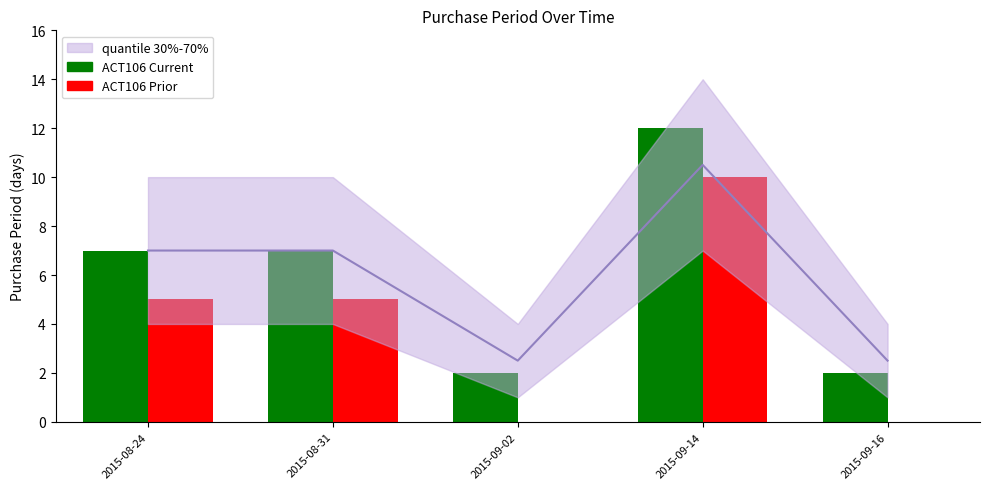

True or false: ACT106 Prior has a value of 7 at 2015-09-02.

False